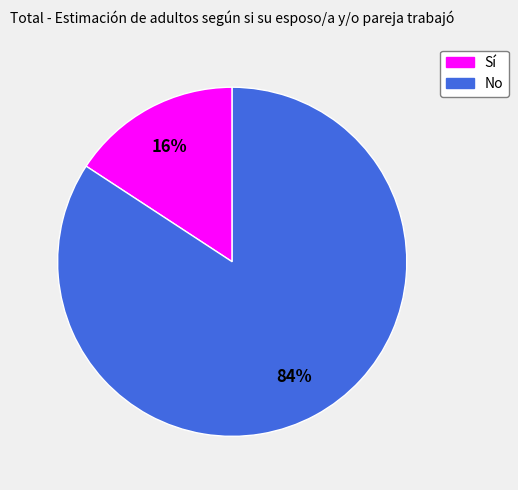

Is the sum of Sí and No greater than half?

Yes